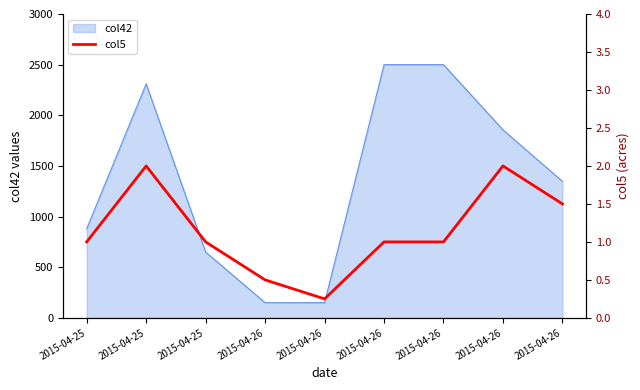

What is the smallest value displayed?

0.2